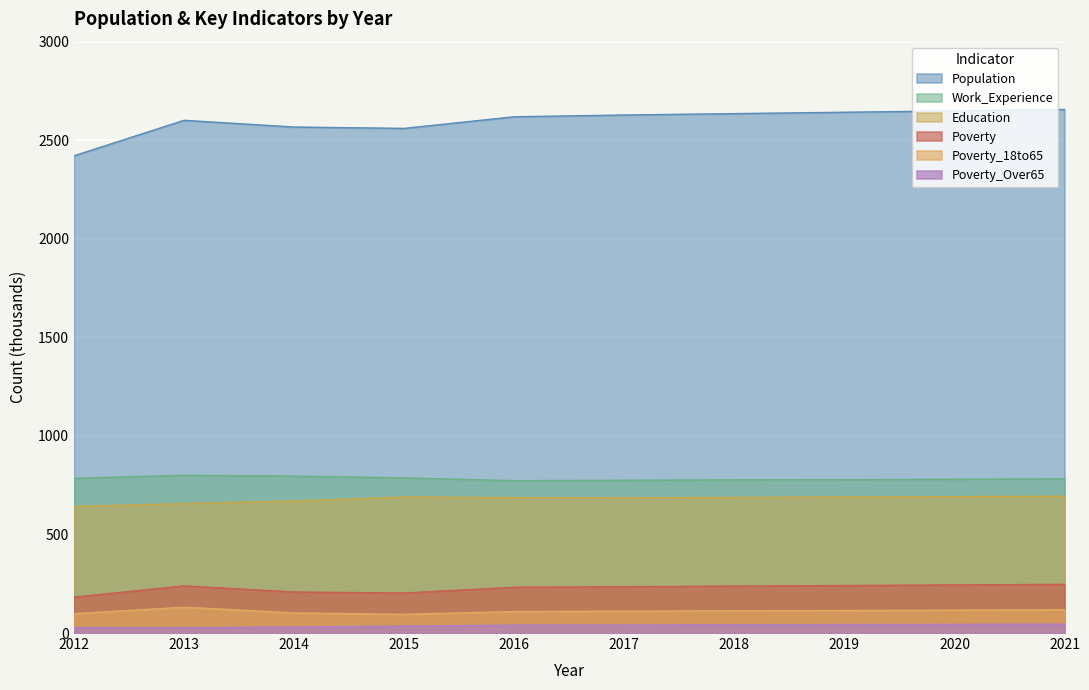

How many data points in Poverty_18to65 are above 113?

4